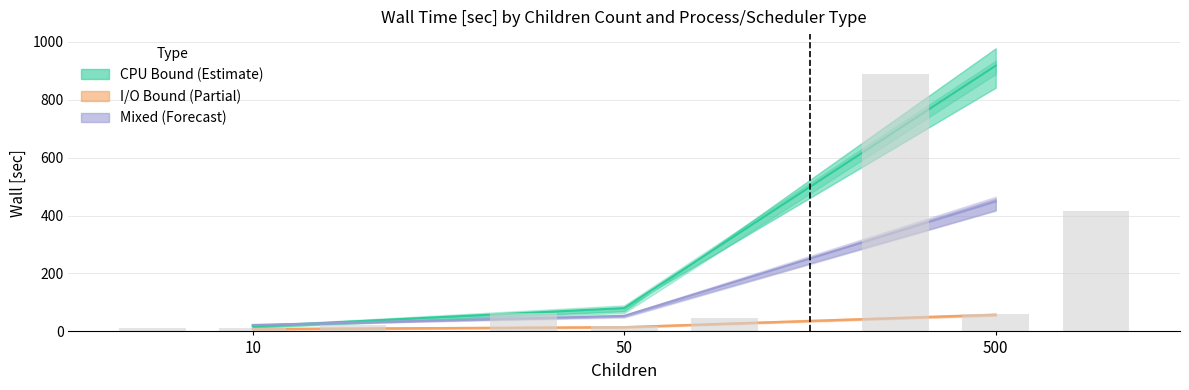

Are the bars grouped side by side (vs. stacked)?

Yes